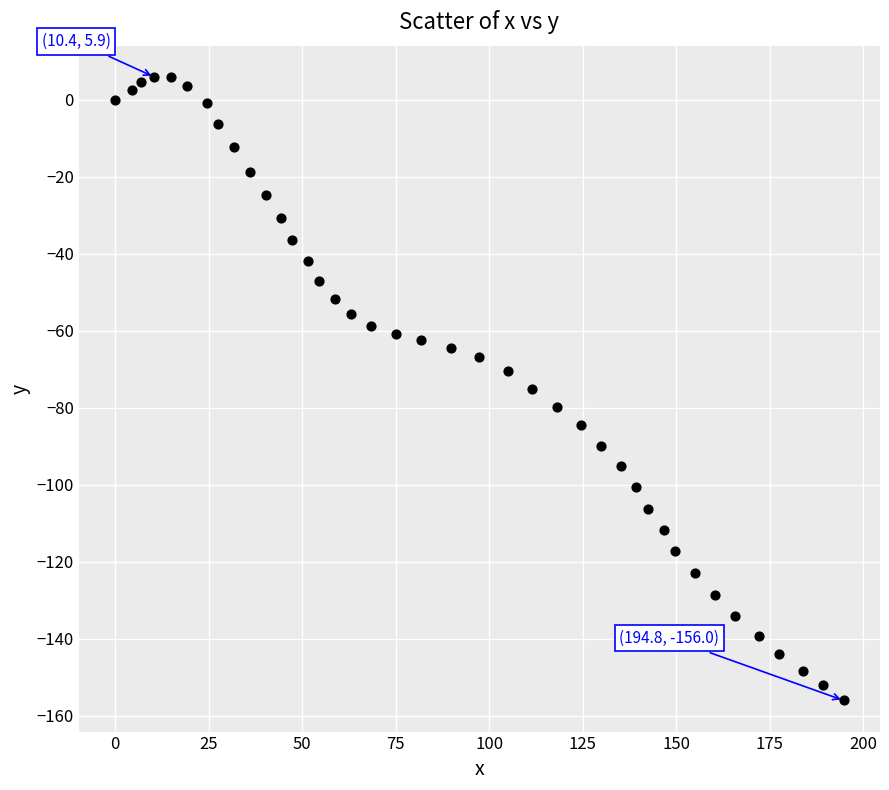

What is the range of Y values (max minus min)?

161.9